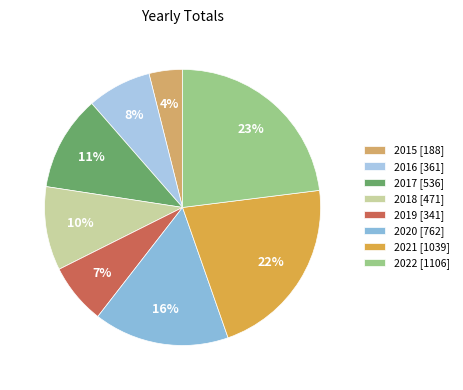

What percentage is NOT represented by 2018?

90.2%